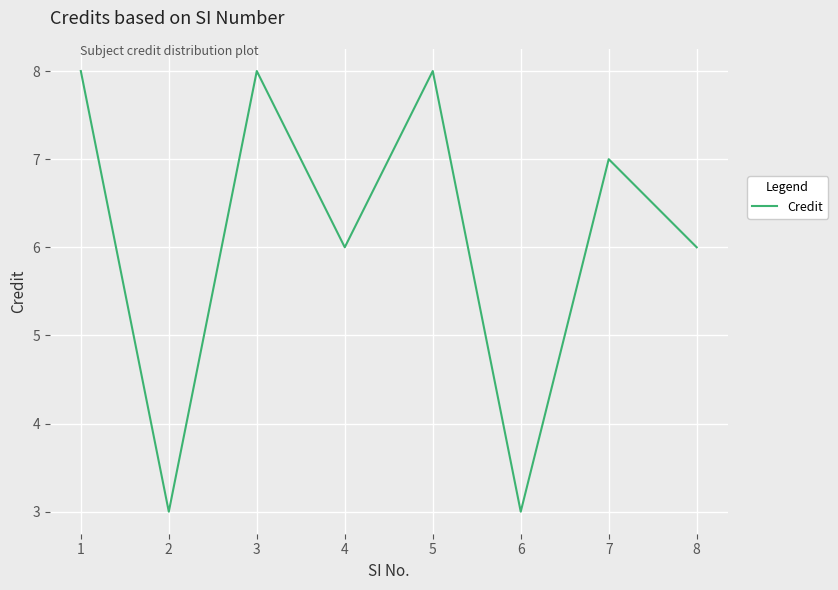

Reading right to left, extract all data points from this chart.

6	7	3	8	6	8	3	8